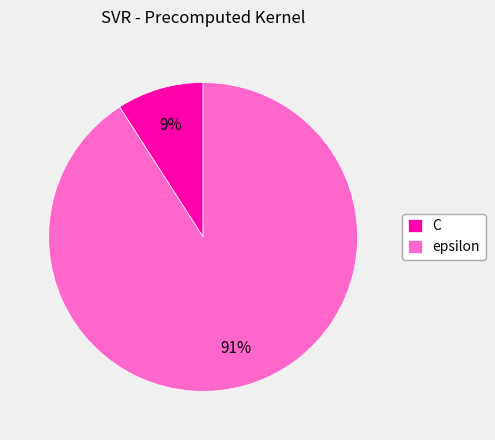

Between C and epsilon, which is larger?

epsilon